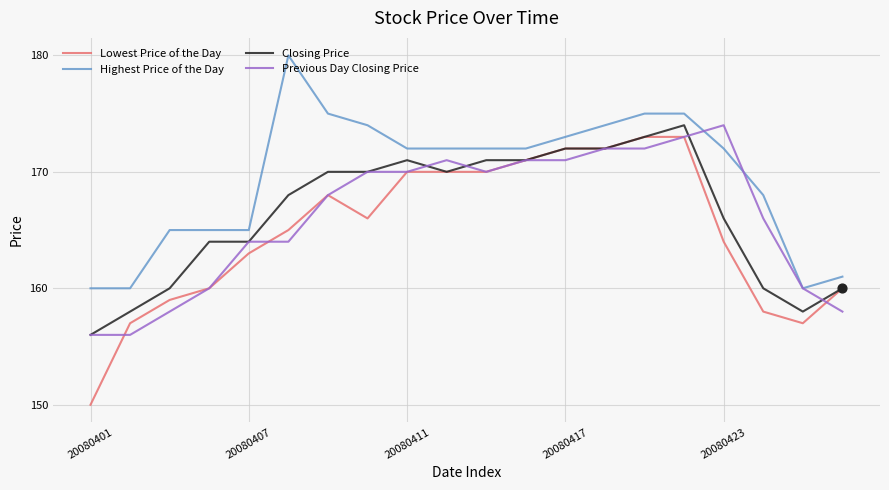

What is the greatest value displayed?

180